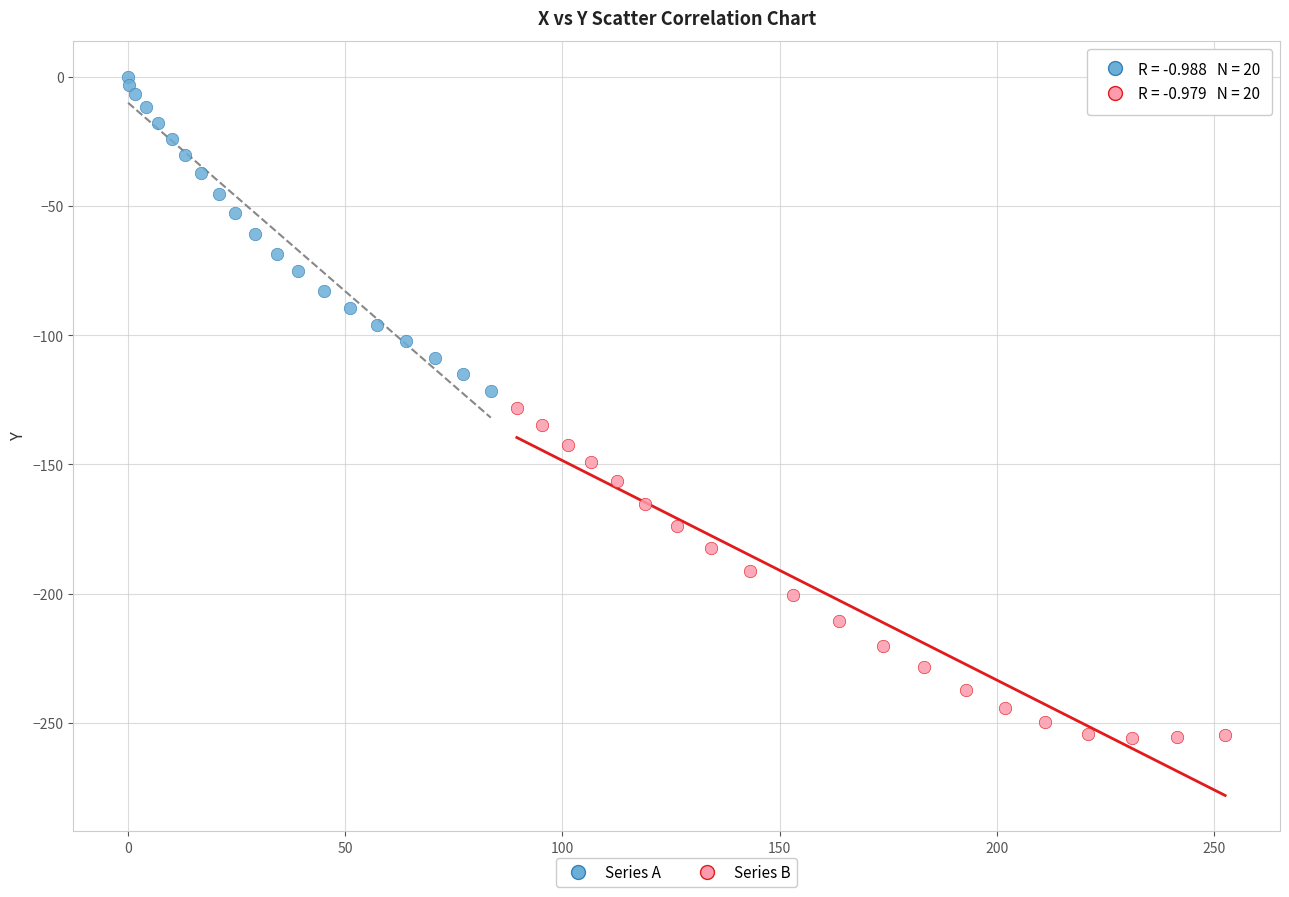

What are all the series names shown in the legend?

Series A, Series B